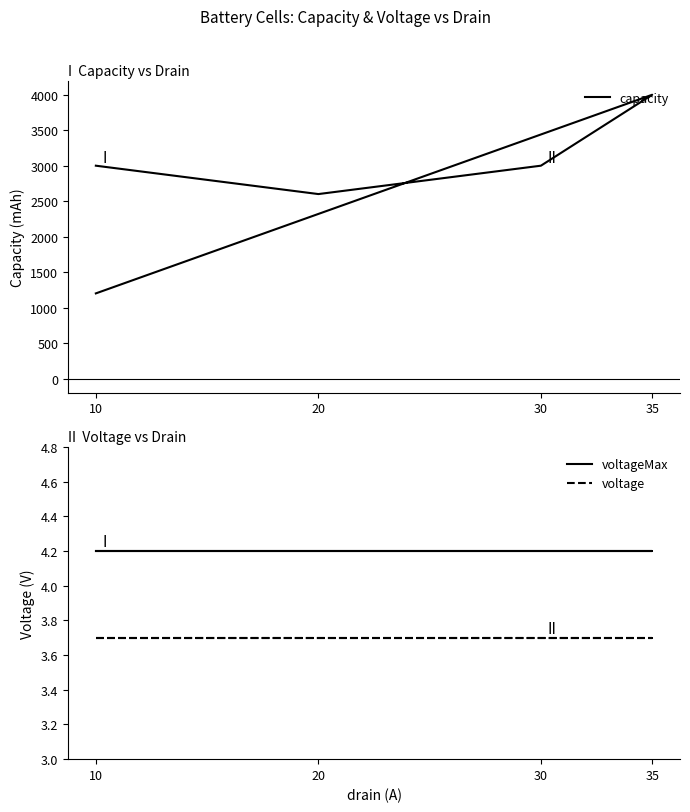

At 10, list the series in order from largest to smallest.

capacity, voltageMax, voltage